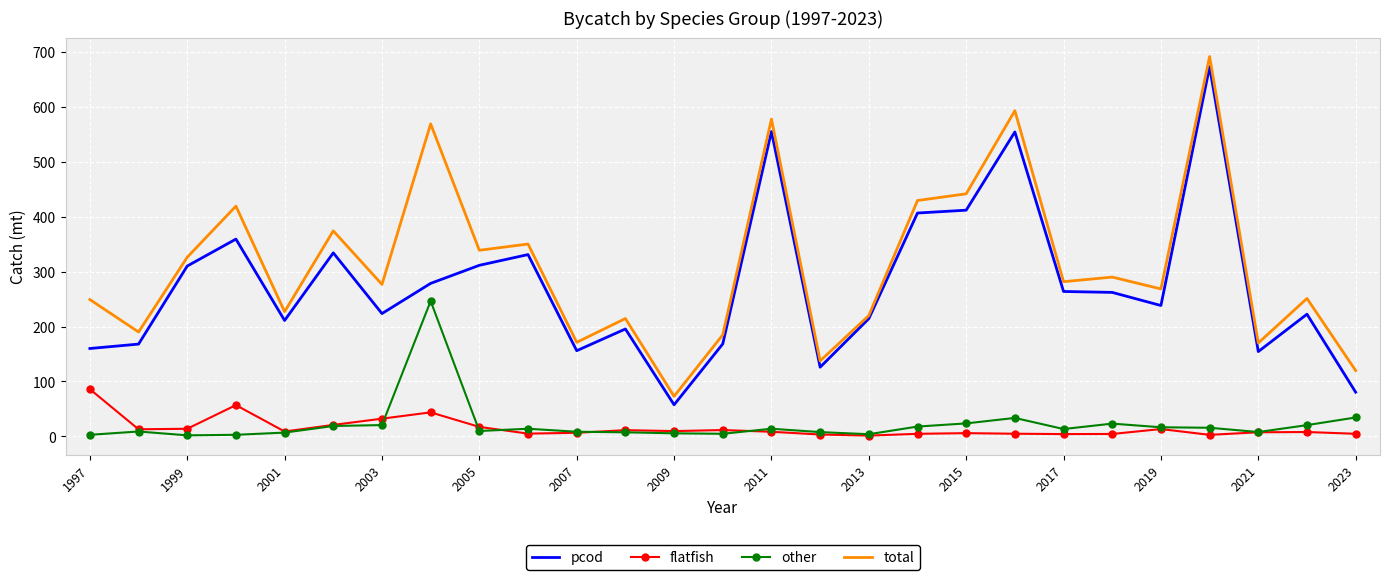

Which series has the largest total across all categories?

total